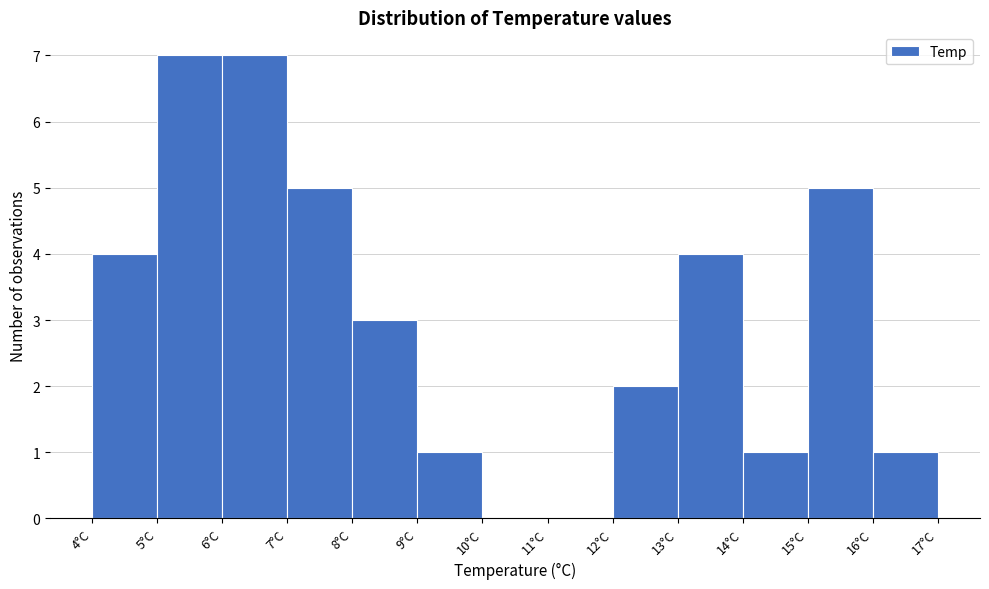

Reading left to right, list every bar in this chart as the range it spans on the x-axis followed by its height. The values are not printed on the chart, so give them approximately, as read against the axis.

4 to 5: 4
5 to 6: 7
6 to 7: 7
7 to 8: 5
8 to 9: 3
9 to 10: 1
10 to 11: 0
11 to 12: 0
12 to 13: 2
13 to 14: 4
14 to 15: 1
15 to 16: 5
16 to 17: 1